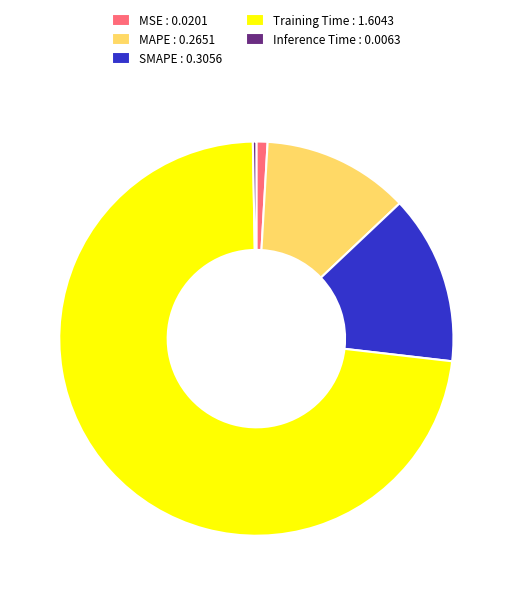

Does any single category account for the majority?

Yes